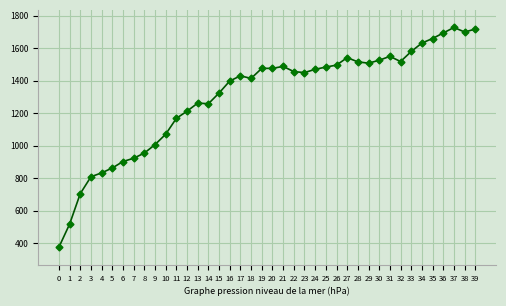

True or false: there are more than 1 points higher than both neighbors.

True